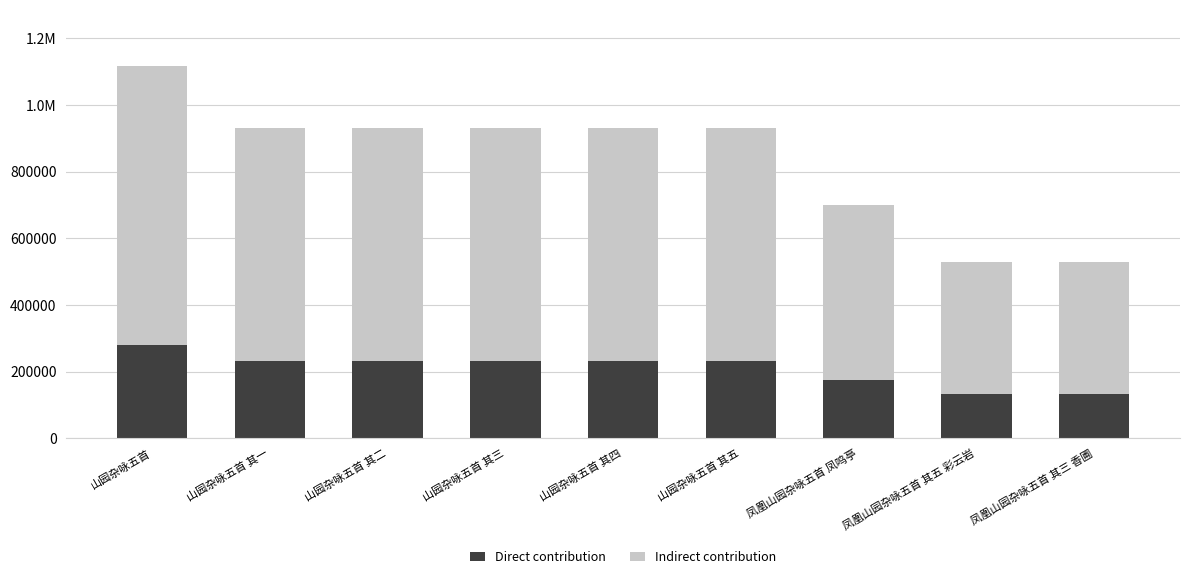

The Direct contribution series shows 232664.5 at 山园杂咏五首 其三. True or false?

True